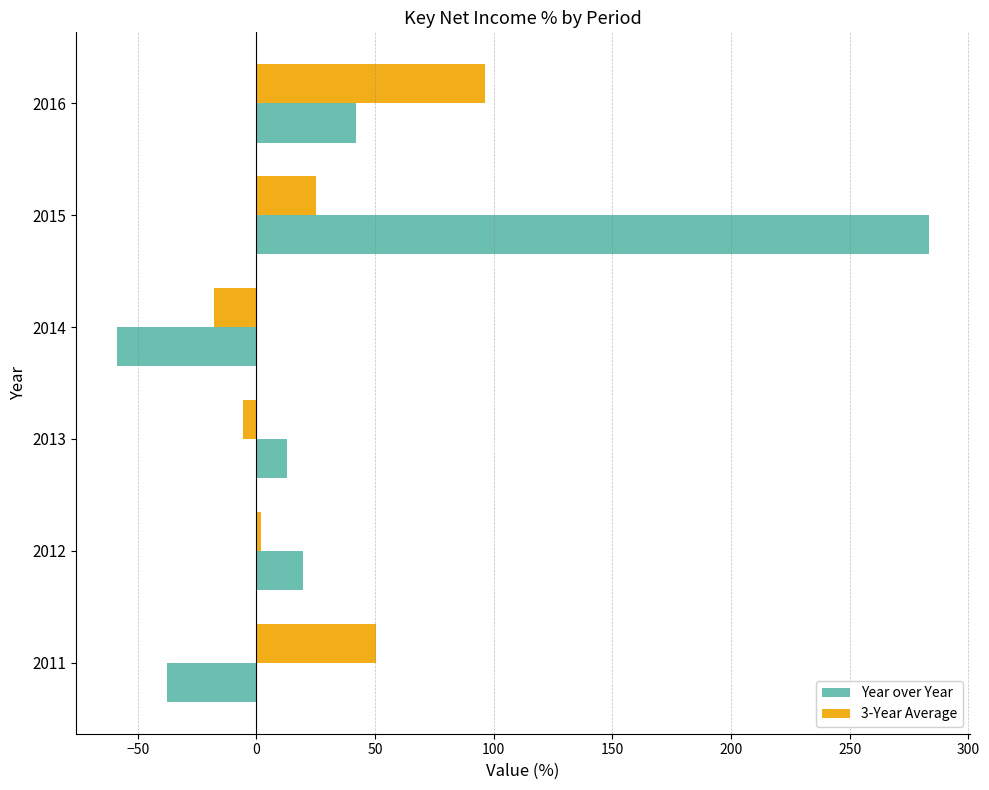

Which series changed the most between 2015 and 2016?

Year over Year